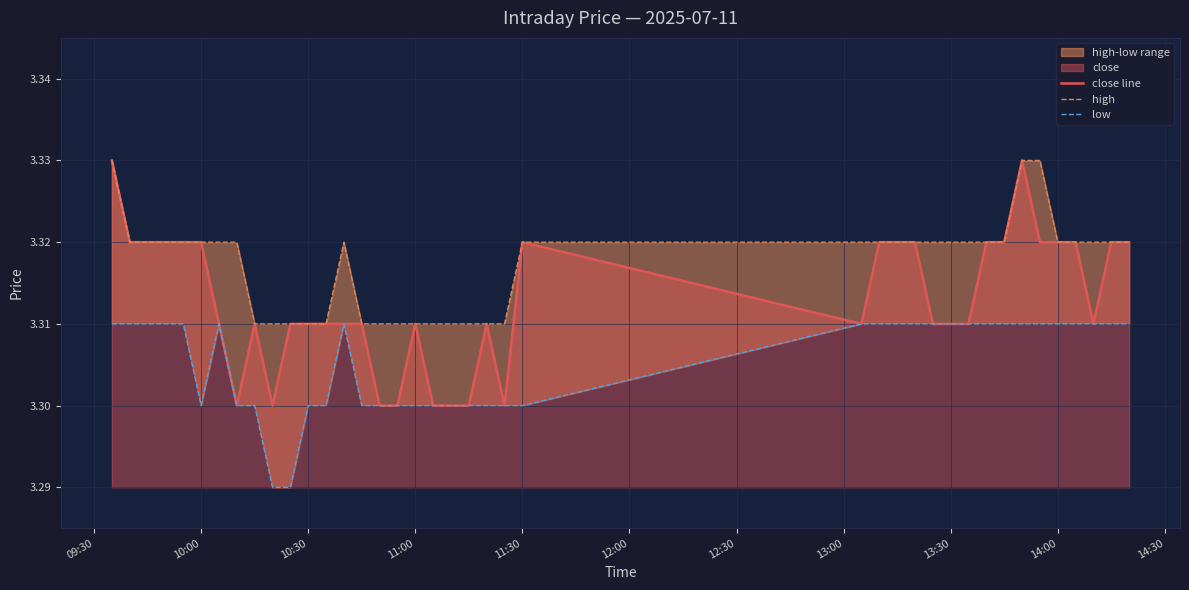

What is the label of the 37th point from the right?

11:00